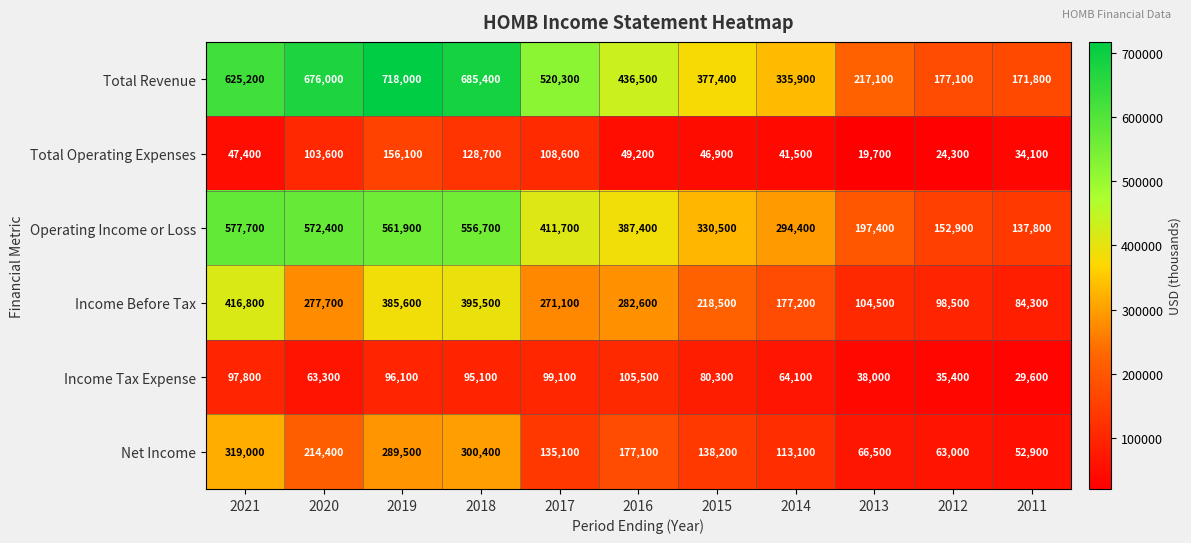

Which label corresponds to the largest value in the chart?

2019